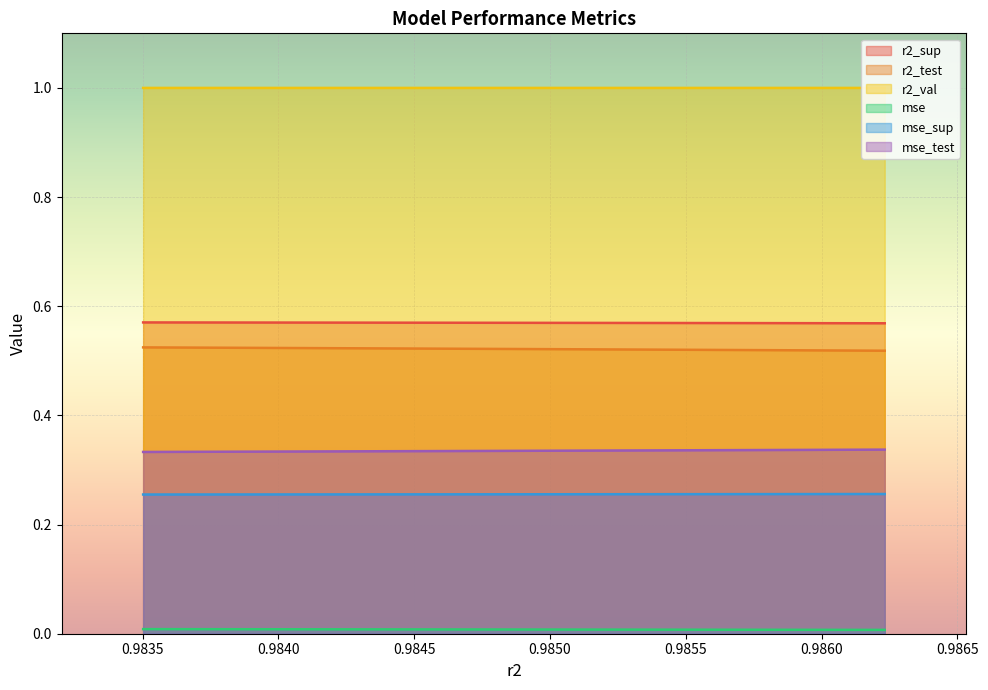

Does the chart display data point markers on the line(s)?

No